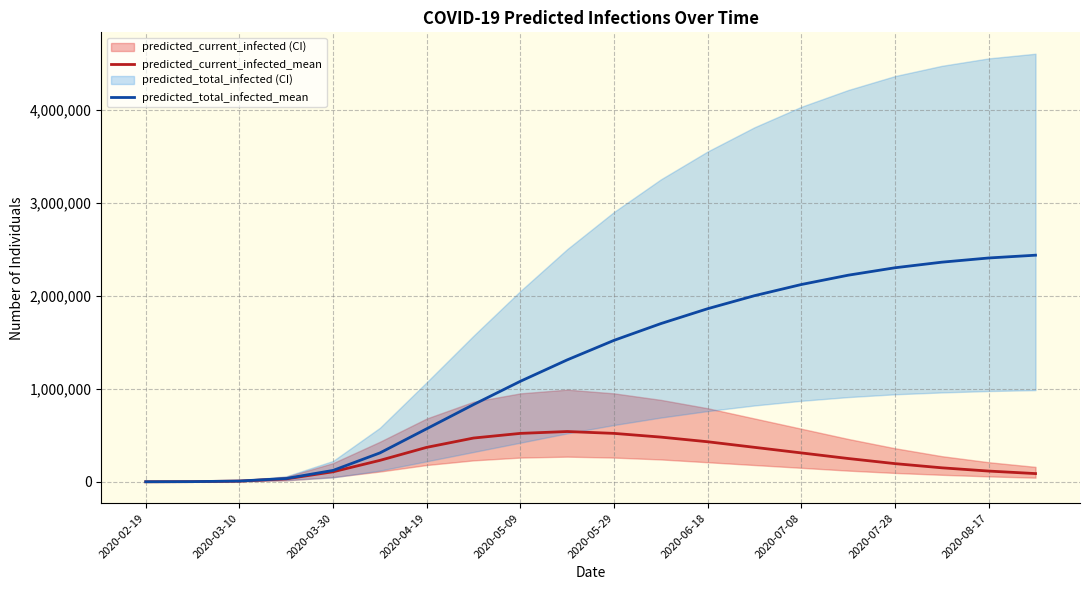

Is the value of predicted_total_infected_mean at 2020-04-19 greater than the value of predicted_current_infected_mean at 2020-07-08?

Yes